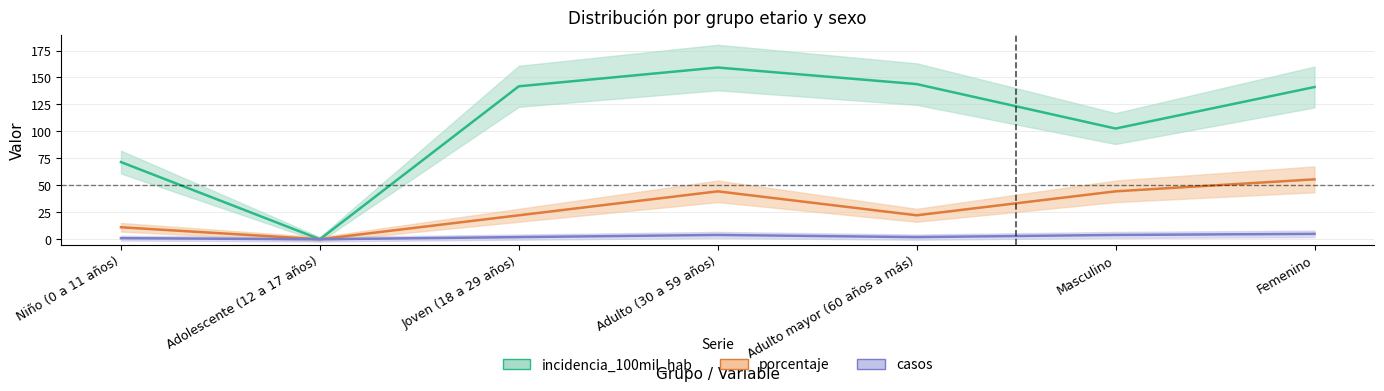

Rank the series by their maximum value, from highest to lowest.

incidencia_100mil_hab, porcentaje, casos